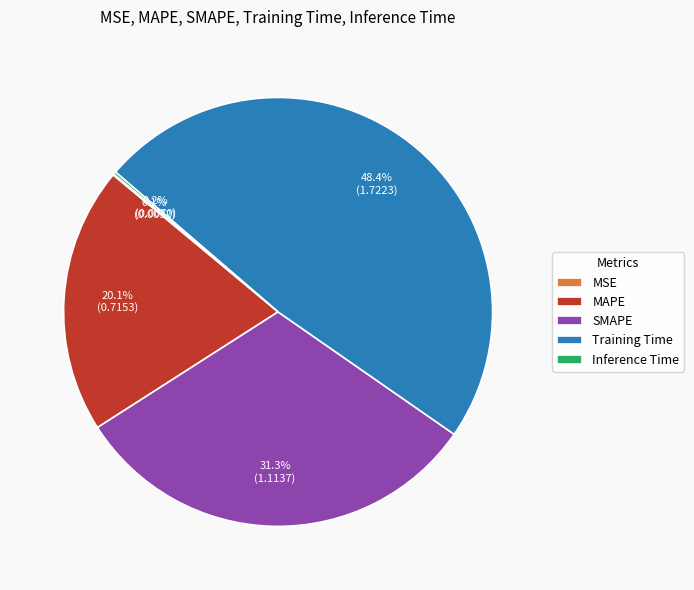

Is there any slice that represents more than half of the pie?

No